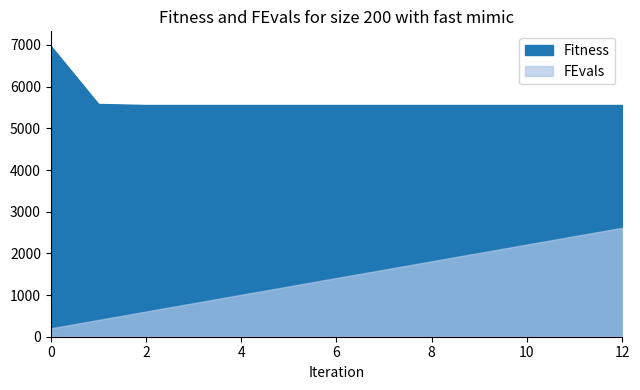

At which label does FEvals first exceed 1408?

7